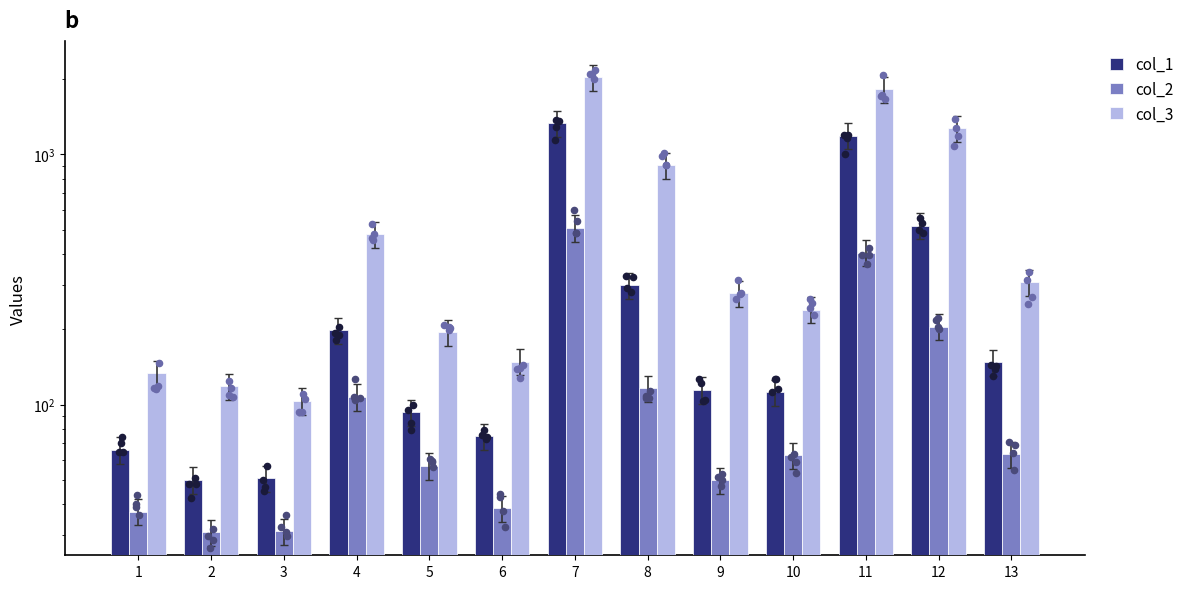

At which category is the sum across all series the highest?

7